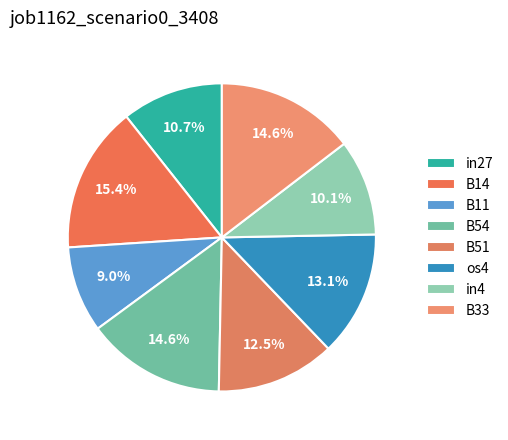

Does any single category account for the majority?

No